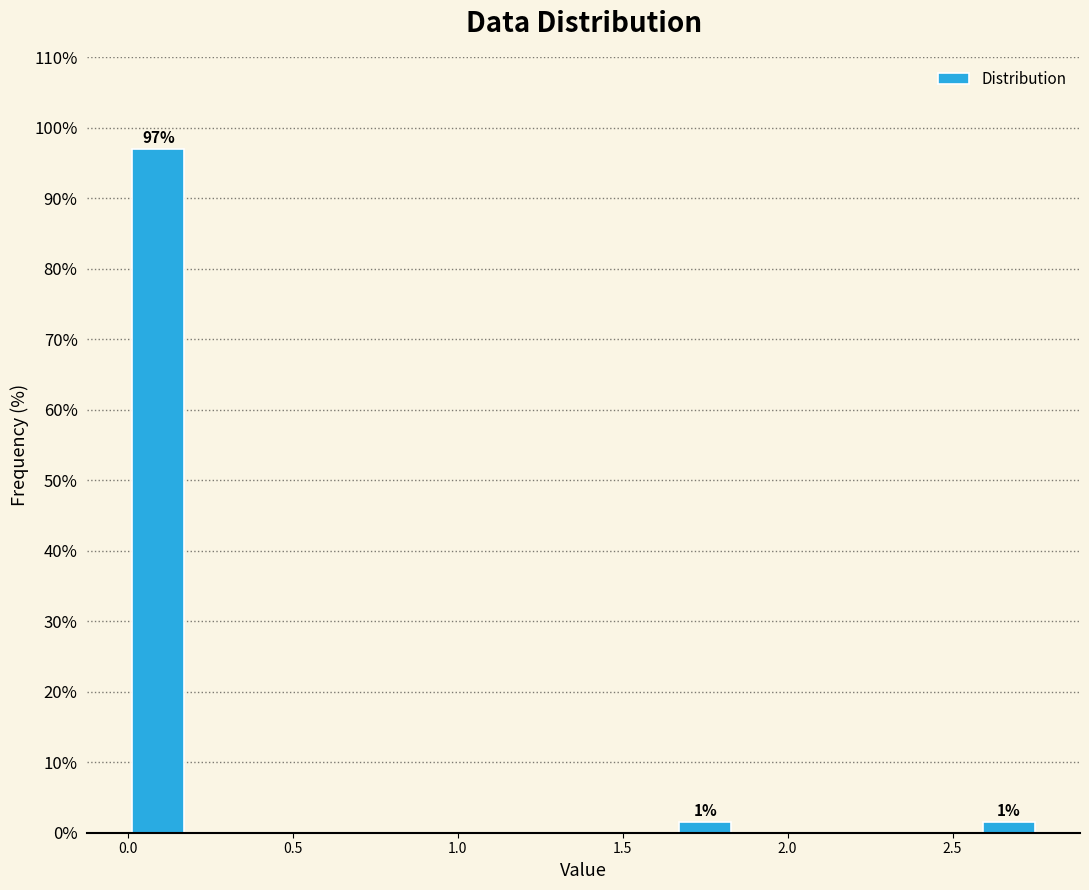

Around what value on the x-axis is the tallest bar? Give the approximate position of its centre, as read against the axis.

0.10